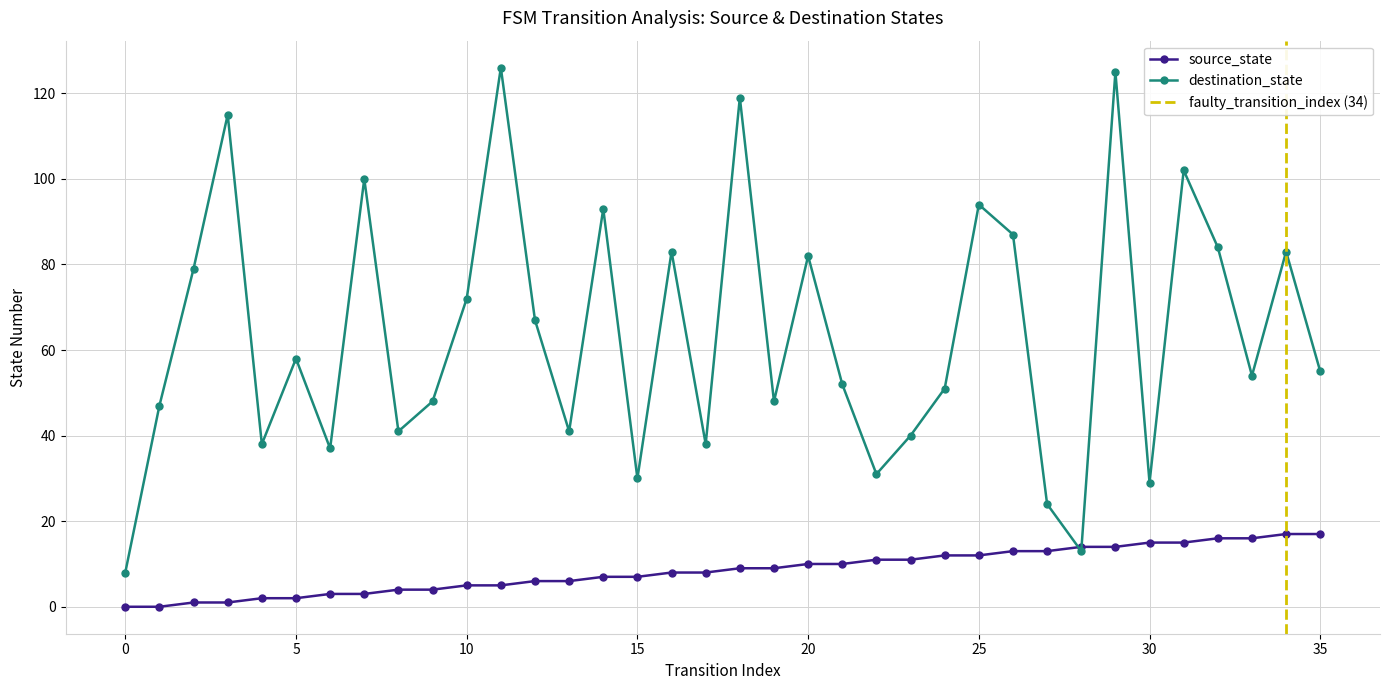

What is the value of the source_state point at the 23rd from the left?

11